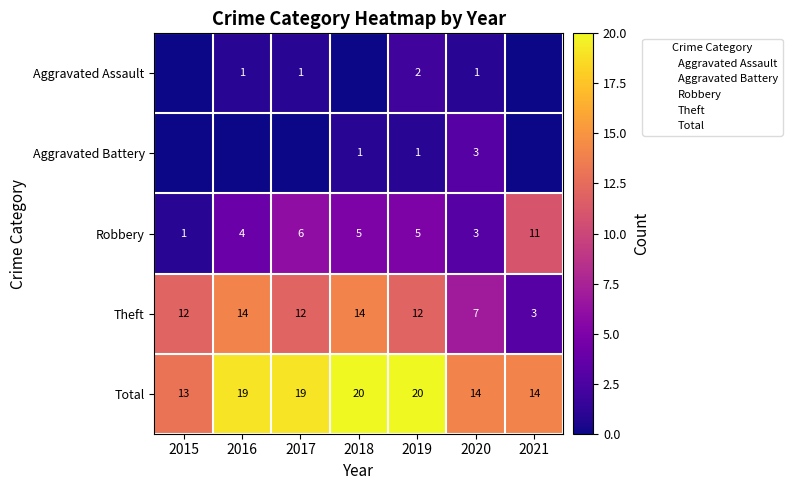

How many values in the Theft series exceed 12?

2